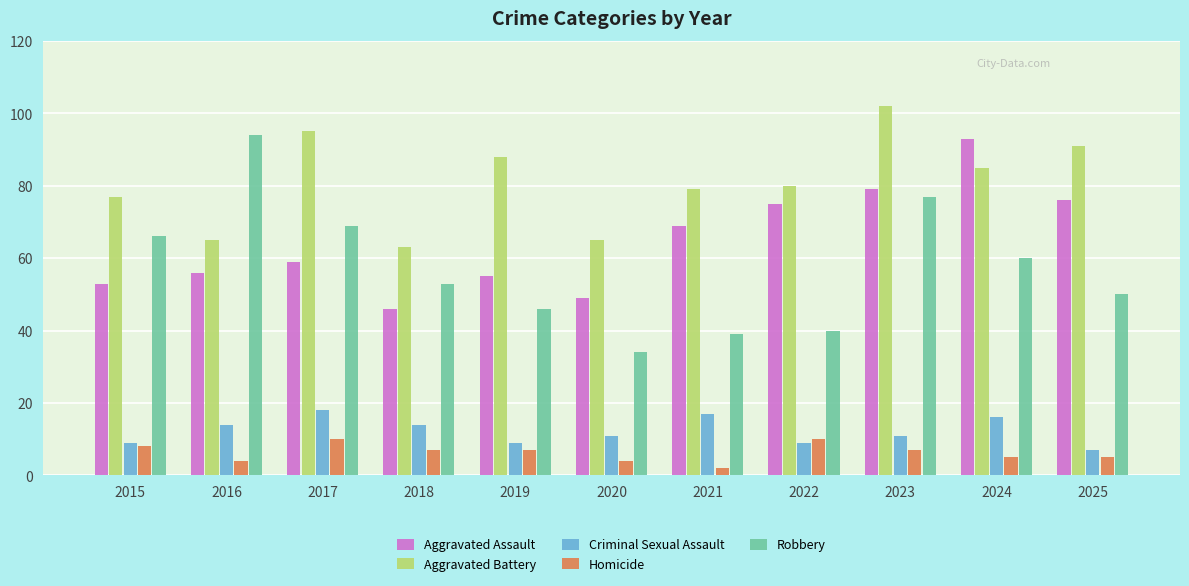

How many bars are there in total?

55